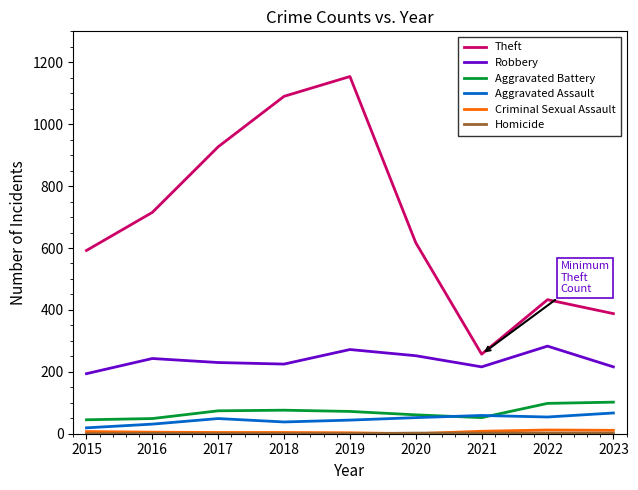

What is the difference between the second highest and minimum values in the Aggravated Assault series?

40